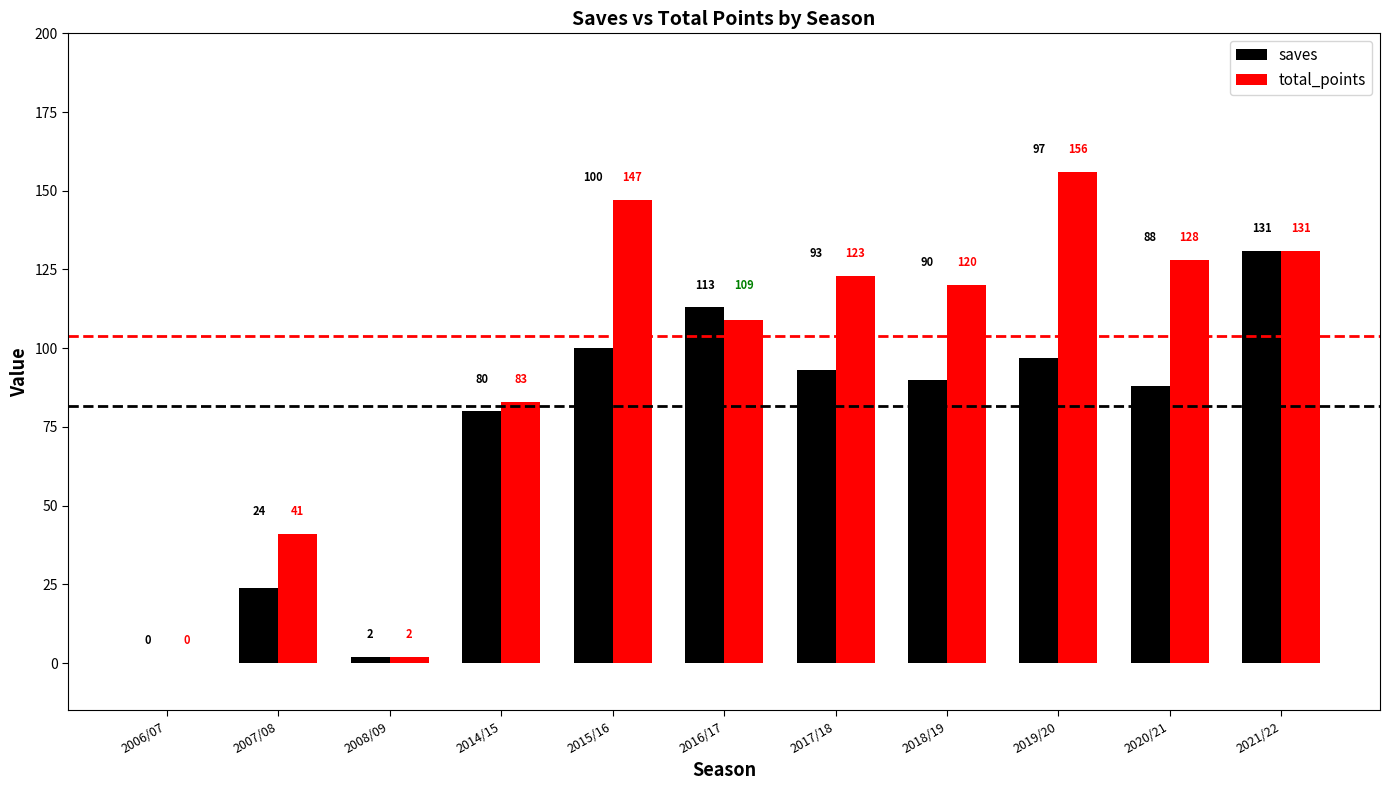

Reading left to right, transcribe all the data shown in this chart.

saves: 0	24	2	80	100	113	93	90	97	88	131
total_points: 0	41	2	83	147	109	123	120	156	128	131